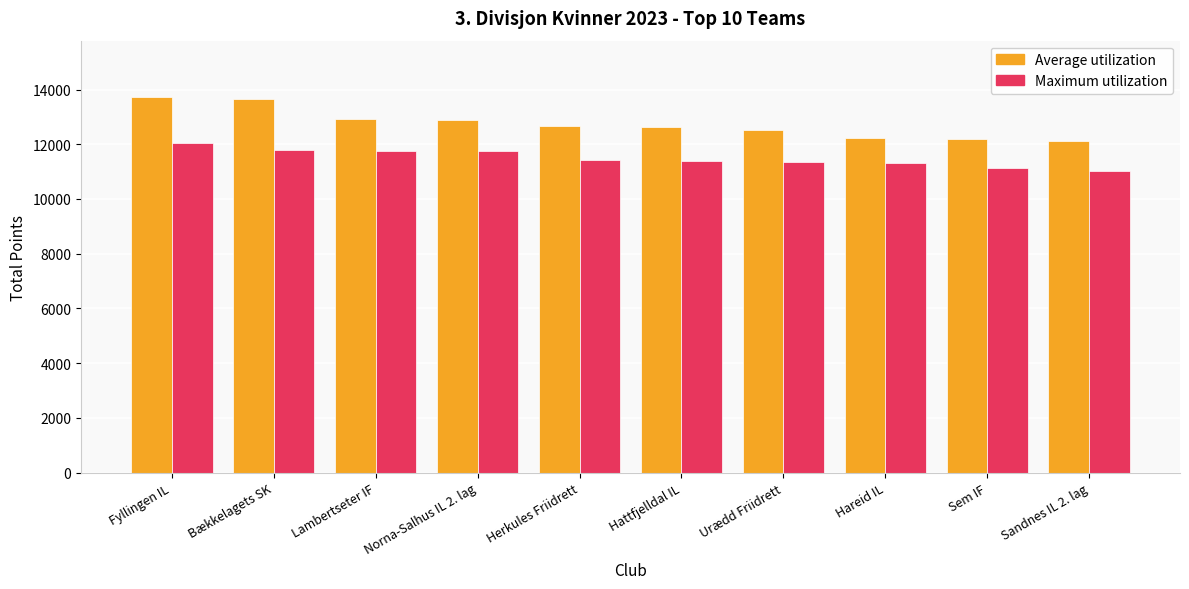

What value does the Maximum utilization series have at Herkules Friidrett?

11412